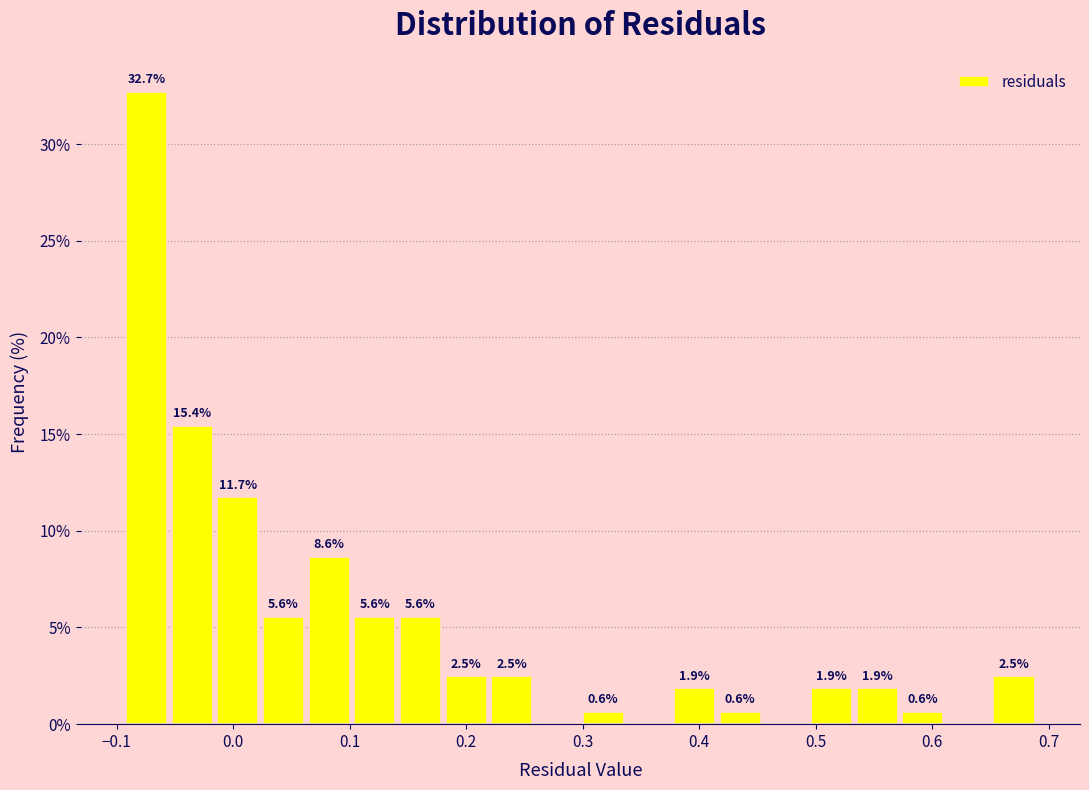

Around what value on the x-axis is the tallest bar? Give the approximate position of its centre, as read against the axis.

-0.07